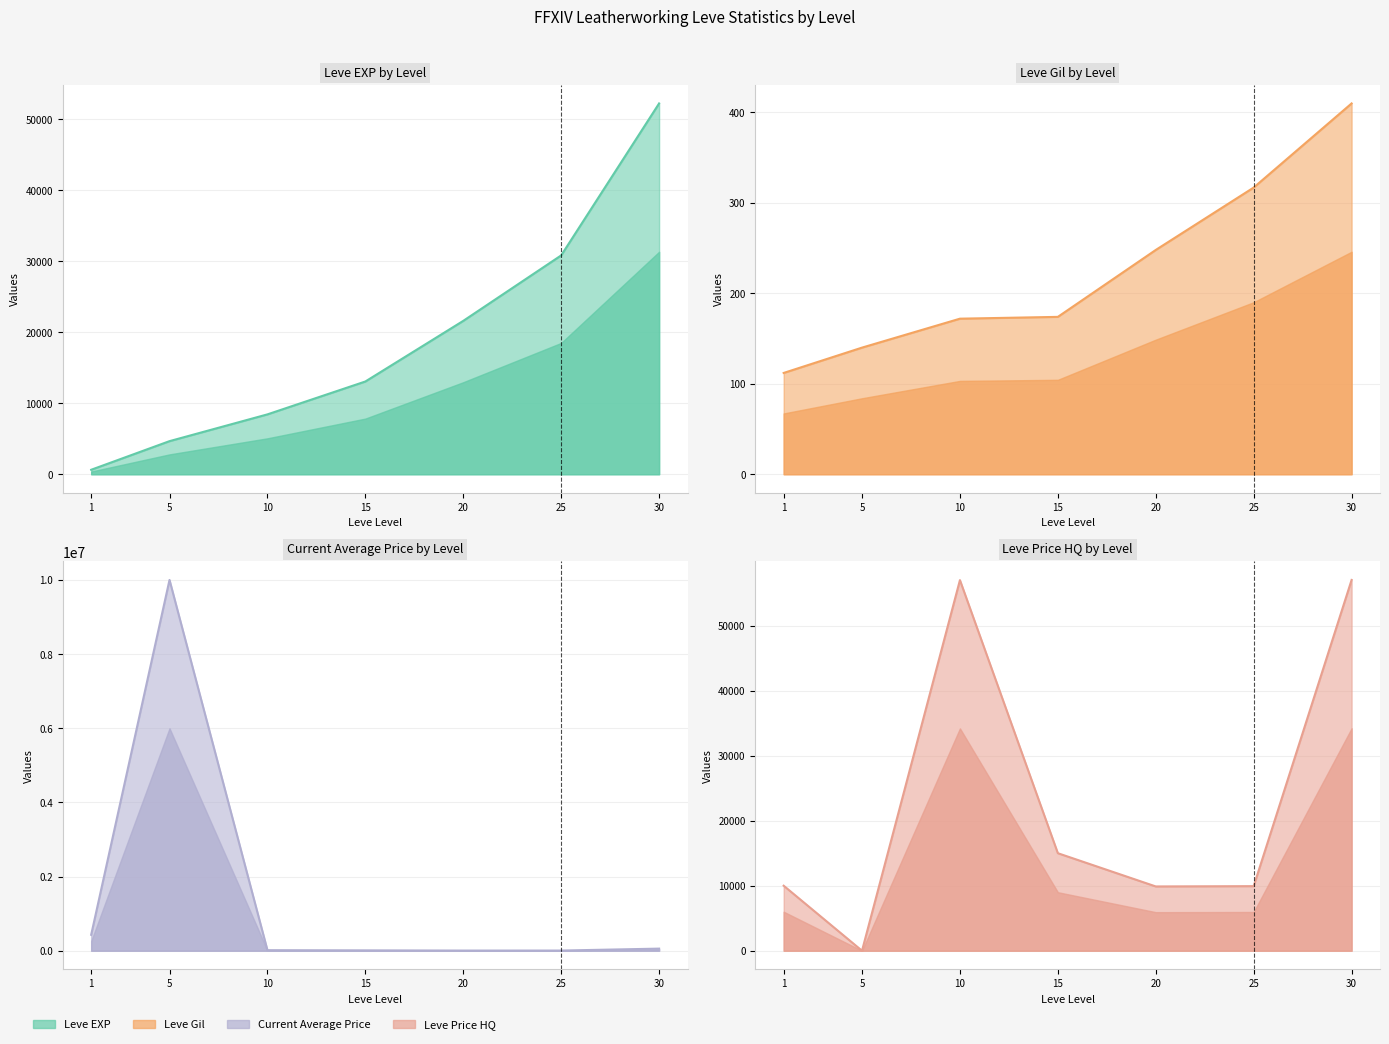

The currentAveragePrice series shows 4832 at 25. True or false?

True